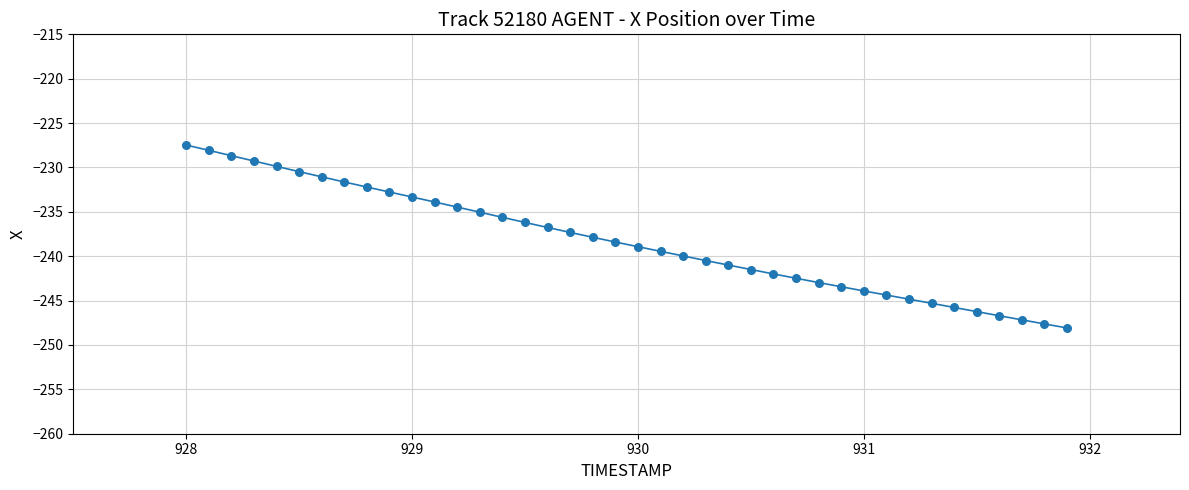

What is the difference between the maximum and minimum values?

20.6